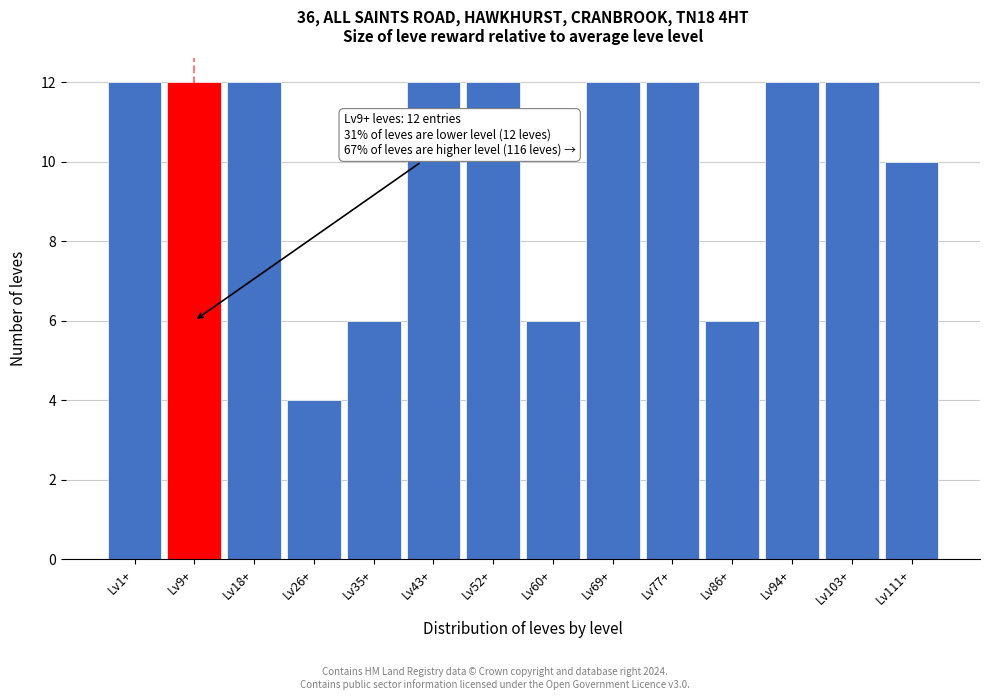

Reading right to left, transcribe all the data shown in this chart.

10	12	12	6	12	12	6	12	12	6	4	12	12	12